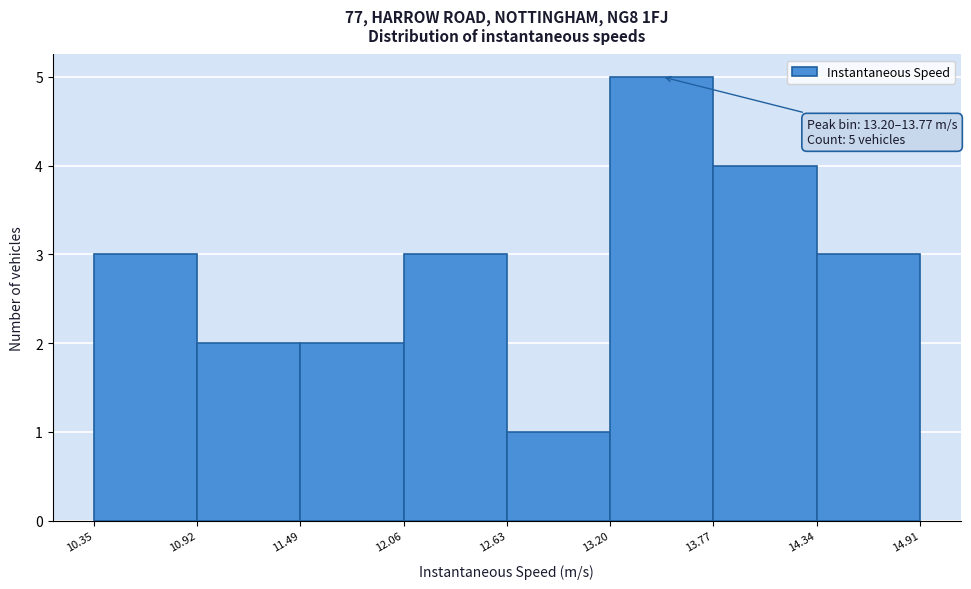

Which range on the x-axis has the tallest bar?

13.20 to 13.77